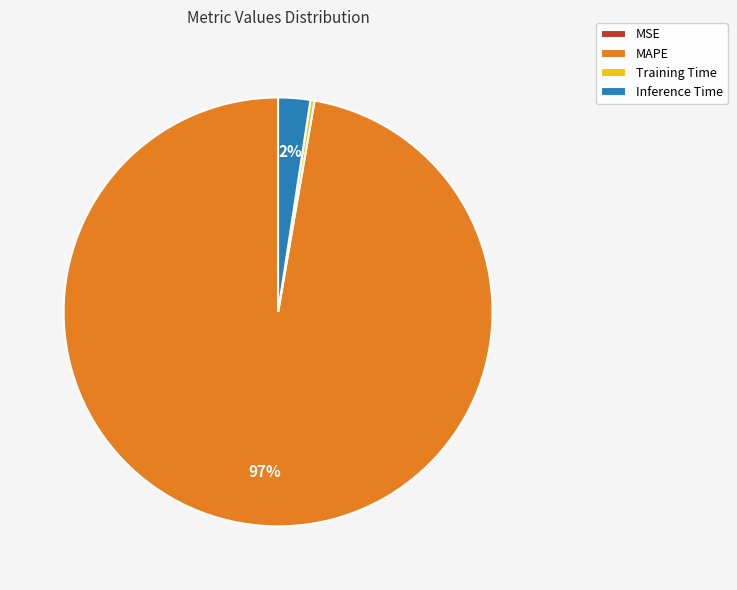

To the nearest percent, what is the combined percentage of MAPE and Training Time?

98%